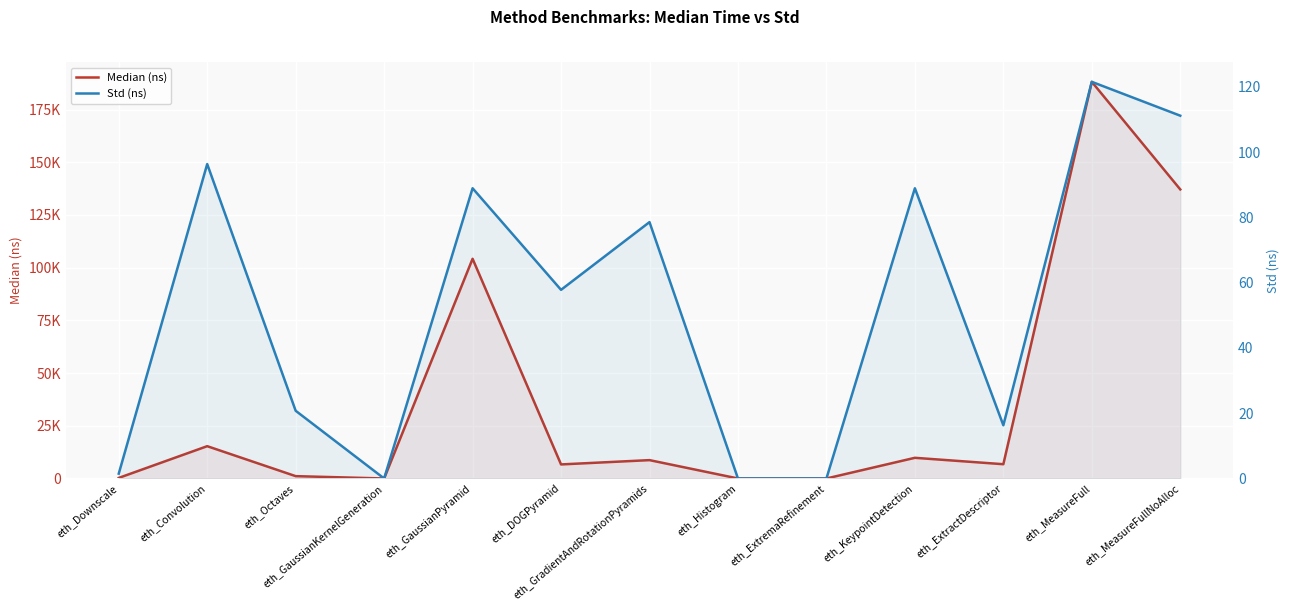

Where is Std (ns) nearest to the value 60?

eth_DOGPyramid